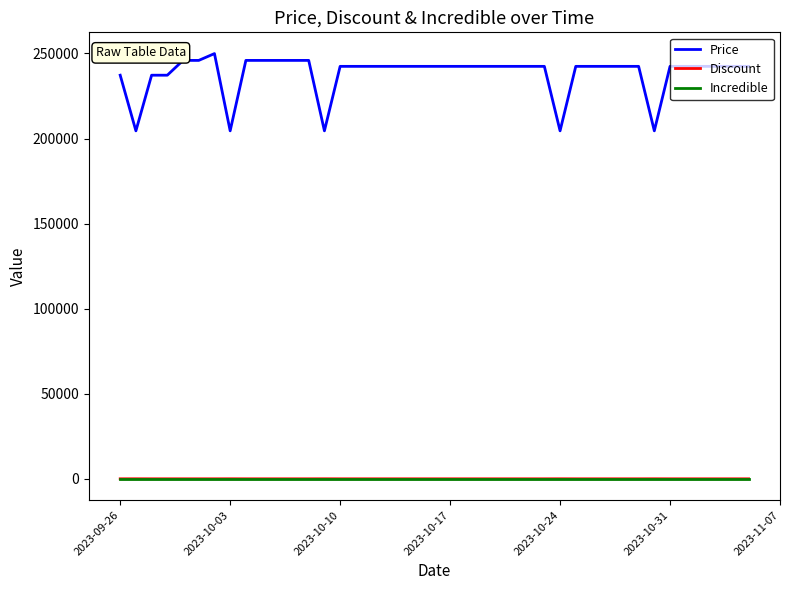

True or false: Price and Discount intersect in this chart.

False